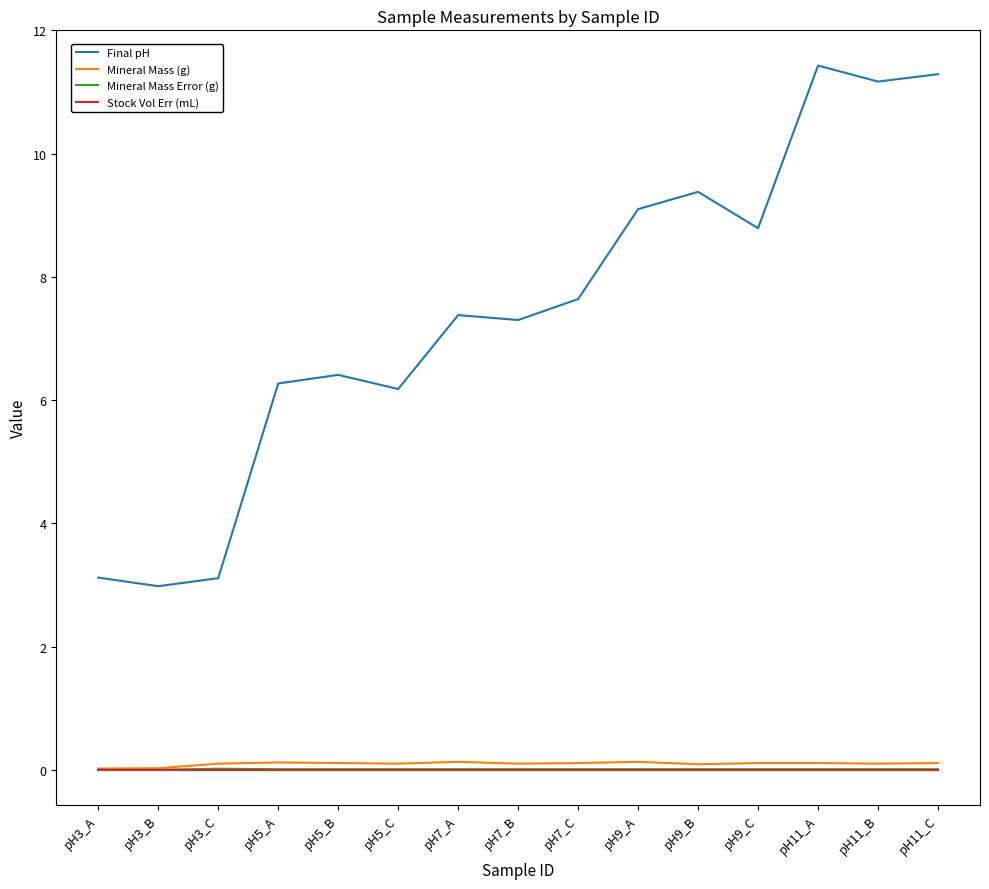

What position from the right is pH3_B?

14